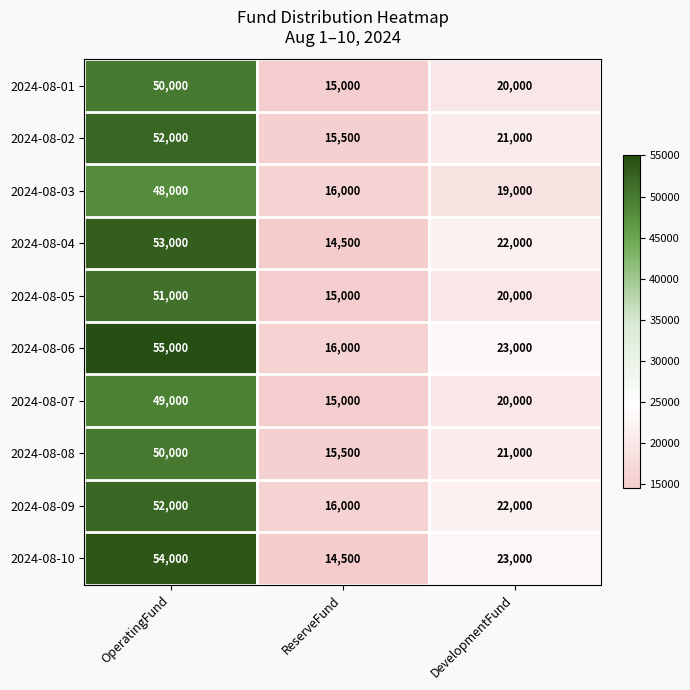

Reading right to left, transcribe all the data shown in this chart.

2024-08-01: DevelopmentFund=20000	ReserveFund=15000	OperatingFund=50000
2024-08-02: DevelopmentFund=21000	ReserveFund=15500	OperatingFund=52000
2024-08-03: DevelopmentFund=19000	ReserveFund=16000	OperatingFund=48000
2024-08-04: DevelopmentFund=22000	ReserveFund=14500	OperatingFund=53000
2024-08-05: DevelopmentFund=20000	ReserveFund=15000	OperatingFund=51000
2024-08-06: DevelopmentFund=23000	ReserveFund=16000	OperatingFund=55000
2024-08-07: DevelopmentFund=20000	ReserveFund=15000	OperatingFund=49000
2024-08-08: DevelopmentFund=21000	ReserveFund=15500	OperatingFund=50000
2024-08-09: DevelopmentFund=22000	ReserveFund=16000	OperatingFund=52000
2024-08-10: DevelopmentFund=23000	ReserveFund=14500	OperatingFund=54000